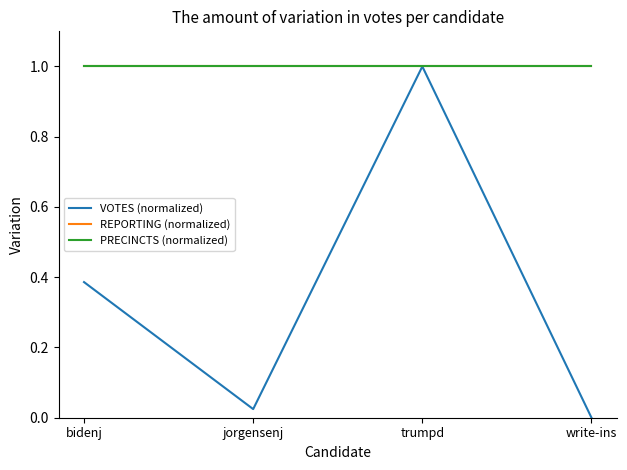

Which series has the largest total across all categories?

REPORTING (normalized)